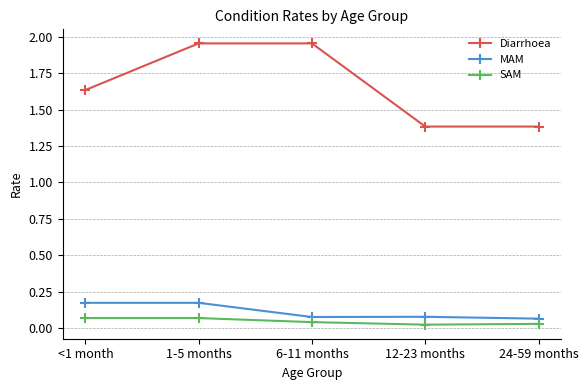

True or false: MAM and SAM cross at least once.

False